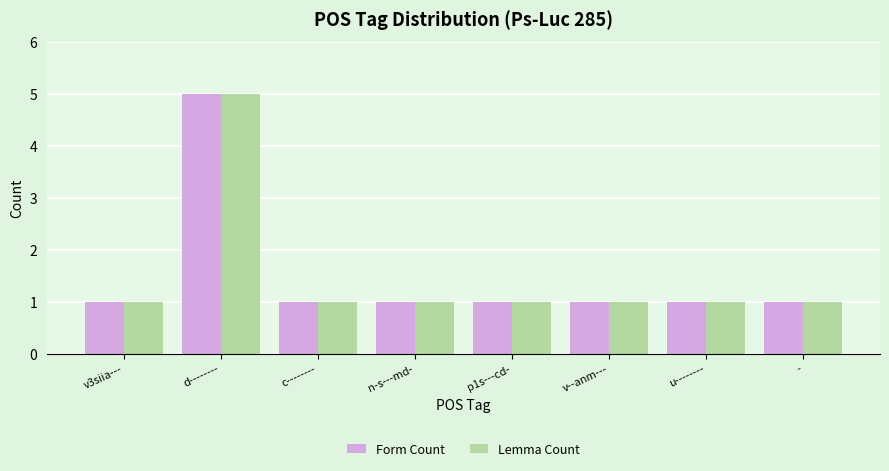

What is the label of the 3rd bar from the left?

c--------